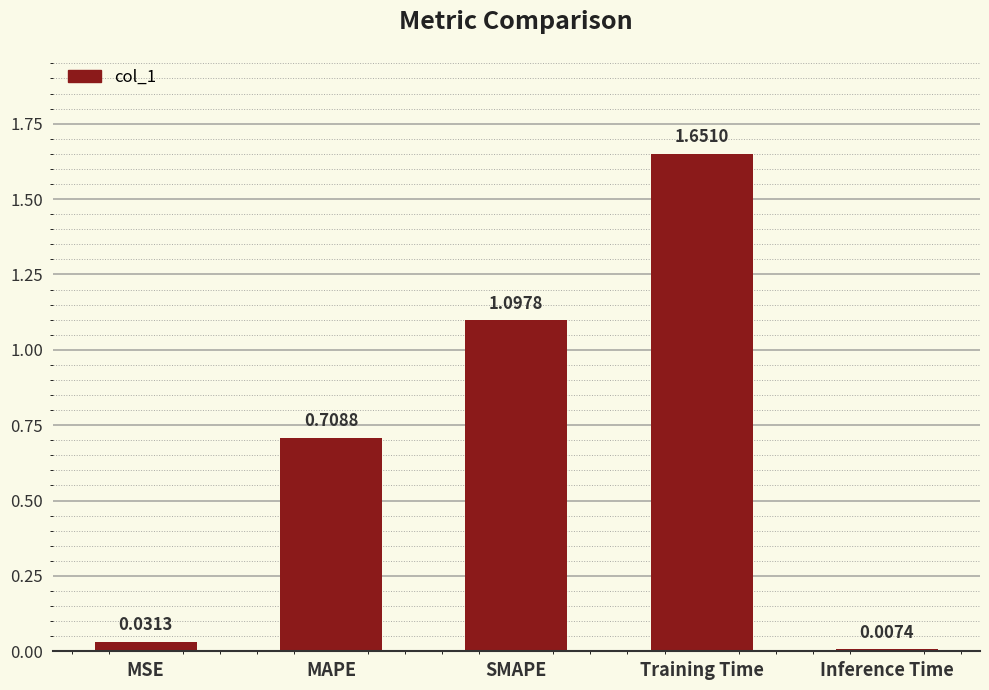

What is the difference between the second highest and second lowest values?

1.1